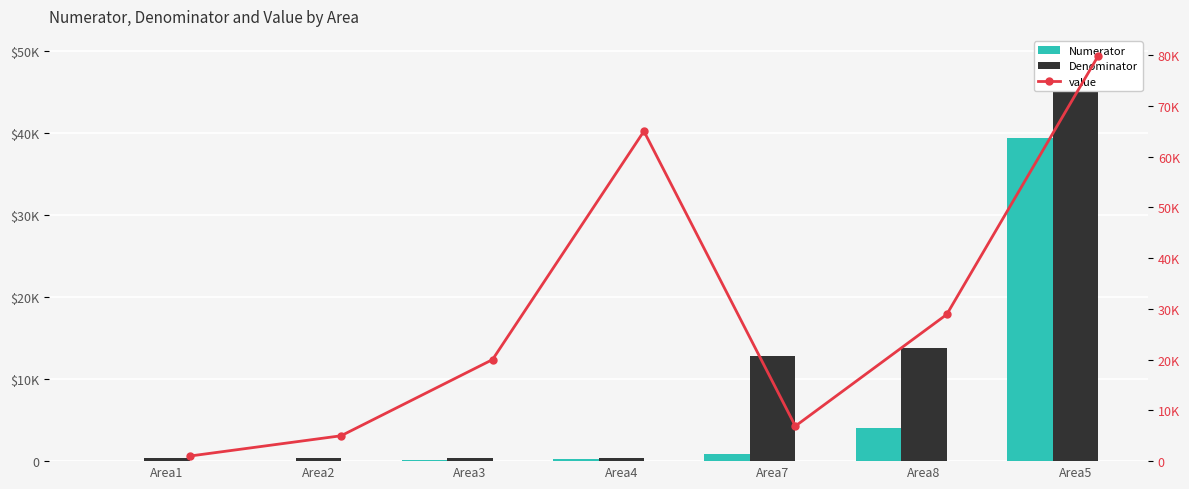

What is the maximum value shown in the chart?

79838.0